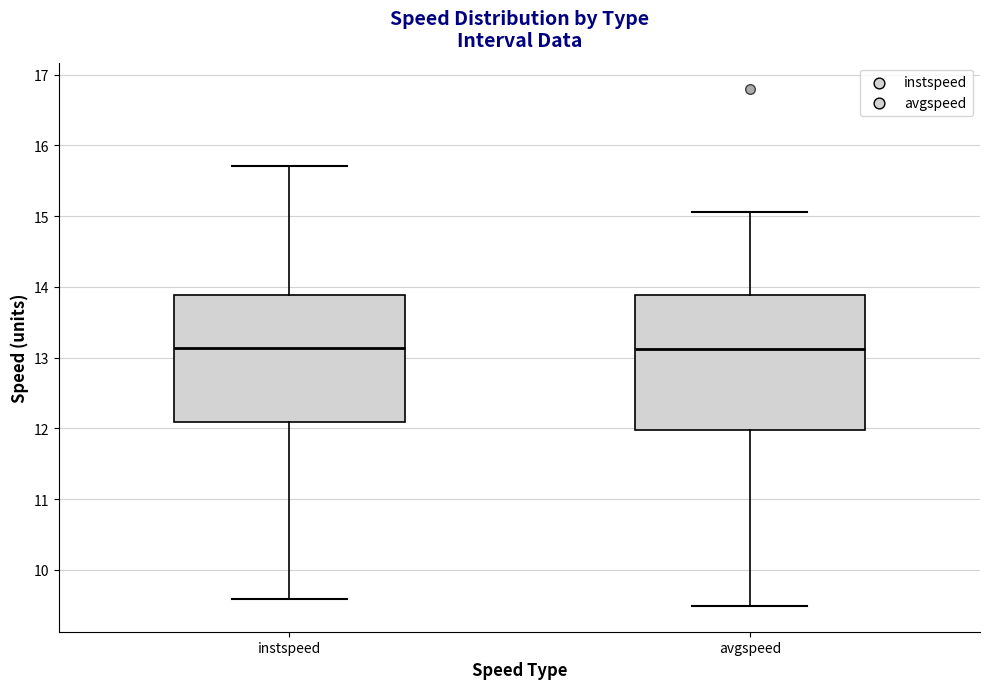

Reading left to right, transcribe this box plot: for each box, give where its median line is, the range the box spans, and where its two whiskers end, as read against the y-axis. The values are not printed on the chart, so give them approximately, as read against the axis.

instspeed: median 13.1, box 12.1 to 13.9, whiskers 9.6 to 15.7
avgspeed: median 13.1, box 12.0 to 13.9, whiskers 9.5 to 15.1